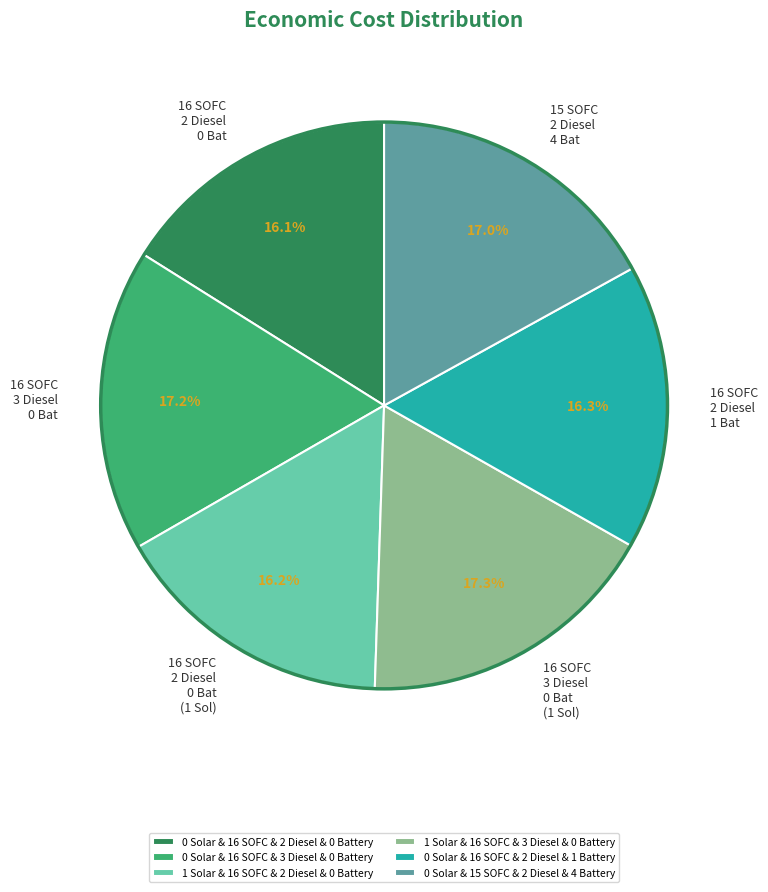

The 1 Solar & 16 SOFC & 2 Diesel & 0 Battery slice represents 16% of the pie. True or false?

True